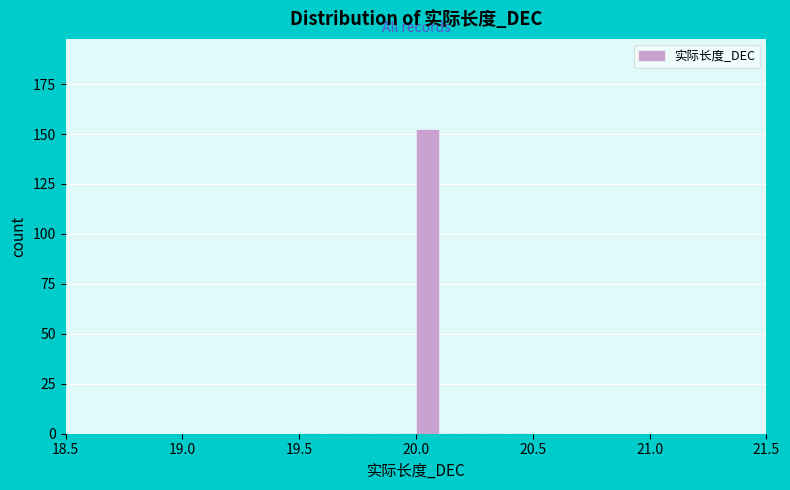

Around what value on the x-axis is the tallest bar? Give the approximate position of its centre, as read against the axis.

20.05